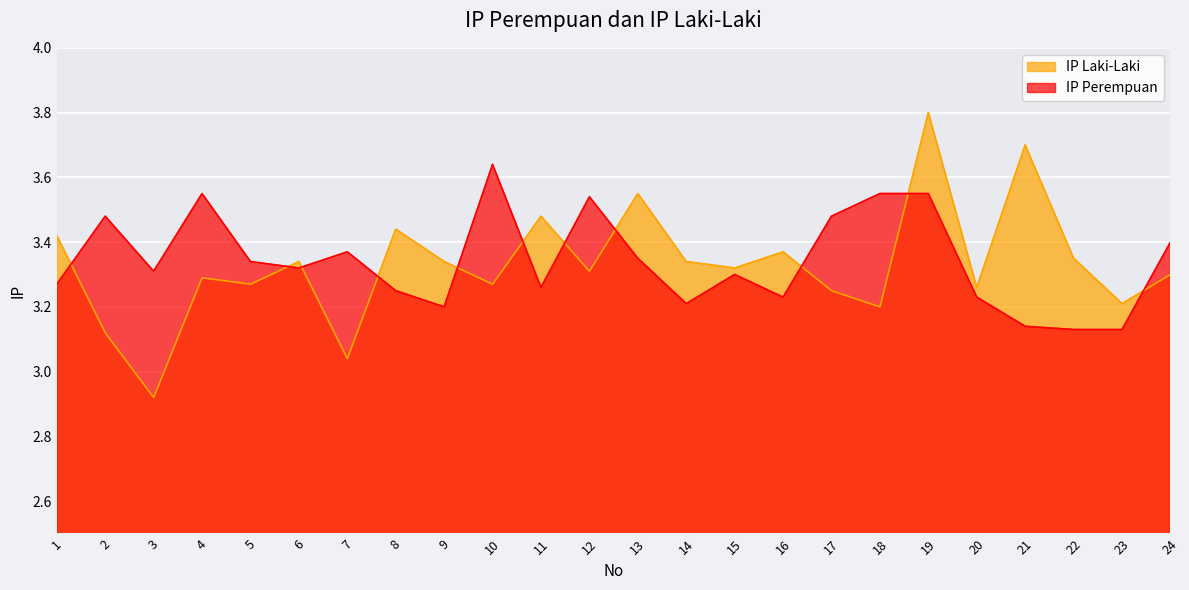

What are all the series names shown in the legend?

IP Laki-Laki, IP Perempuan